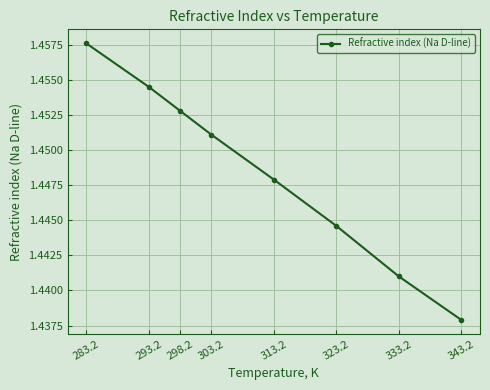

List the labels in order of value, largest first.

283.2, 293.2, 298.2, 303.2, 313.2, 323.2, 333.2, 343.2